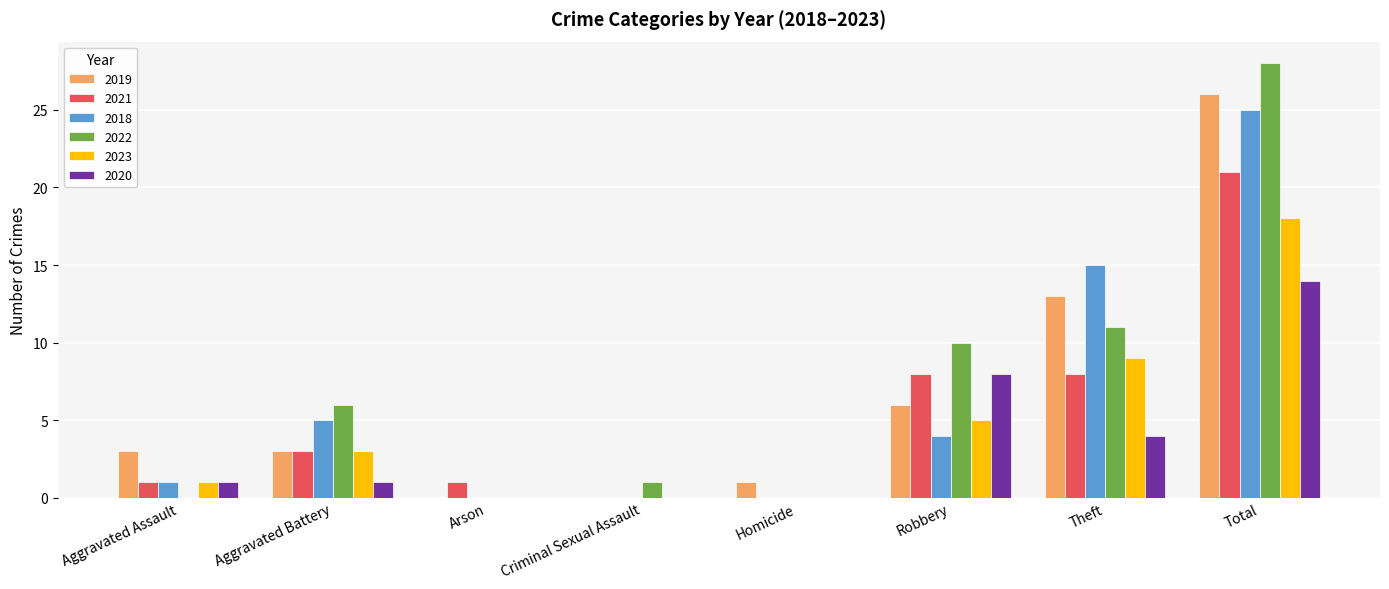

Reading left to right, transcribe all the data shown in this chart.

2019: 3	3	0	0	1	6	13	26
2021: 1	3	1	0	0	8	8	21
2018: 1	5	0	0	0	4	15	25
2022: 0	6	0	1	0	10	11	28
2023: 1	3	0	0	0	5	9	18
2020: 1	1	0	0	0	8	4	14